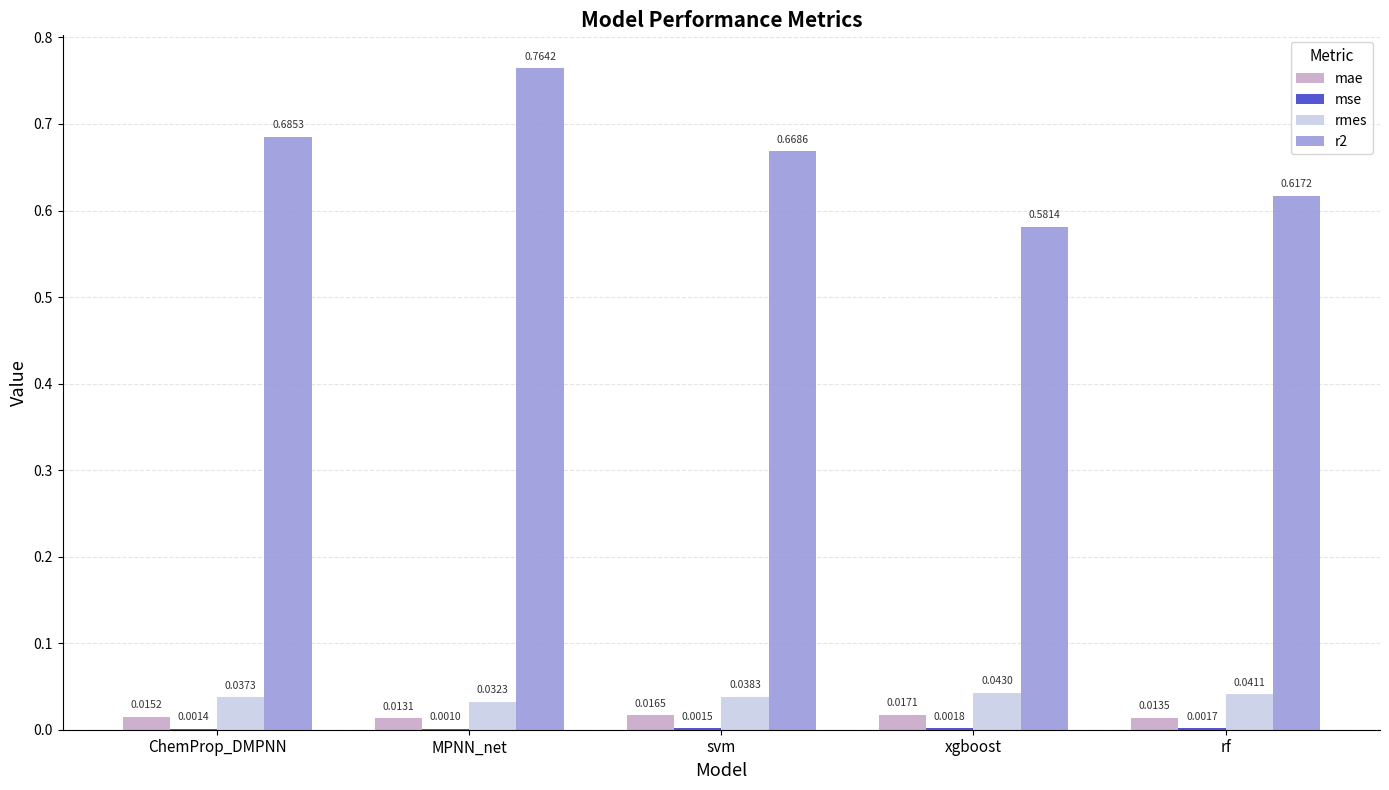

Which series changed the most between xgboost and rf?

r2